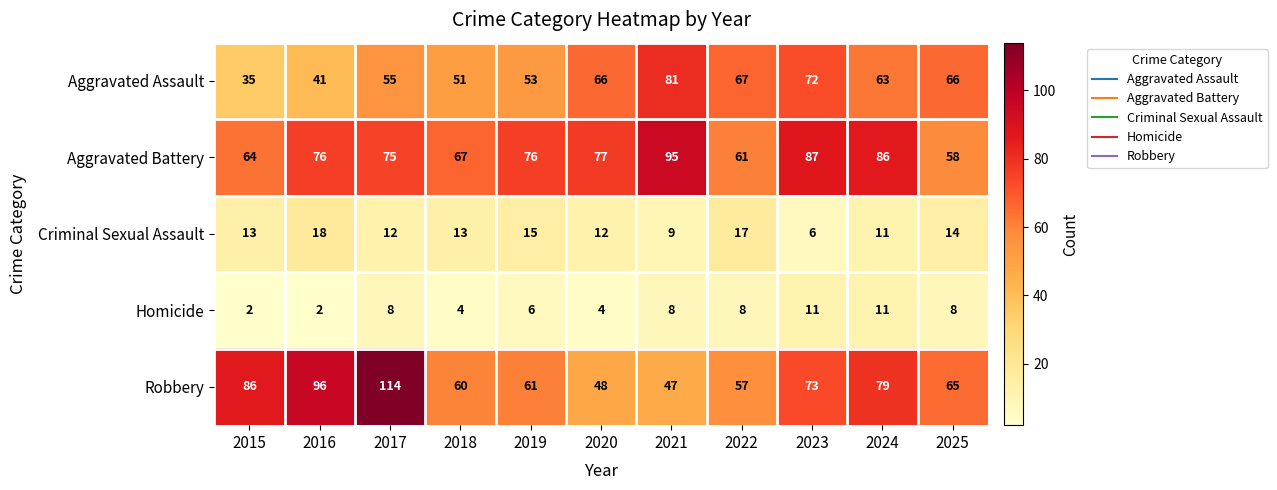

Which series has the largest total across all categories?

Aggravated Battery